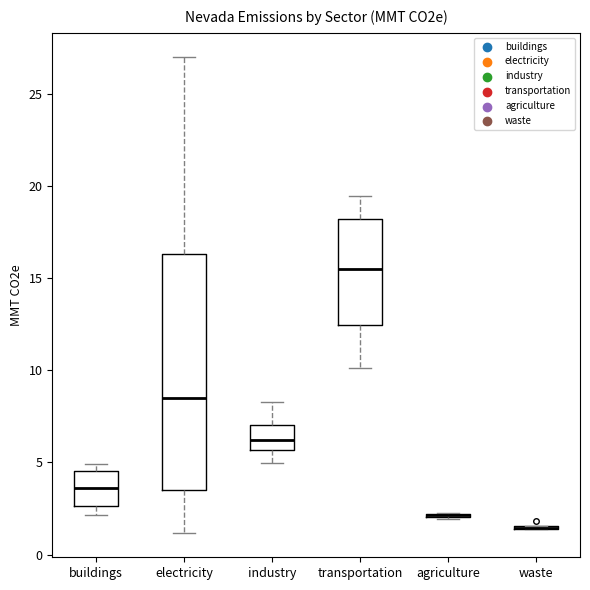

Reading left to right, read every box against the y-axis: the position of its median line, the range the box covers, and the ends of its whiskers. The values are not printed on the chart, so give them approximately, as read against the axis.

buildings: median 3.5, box 2.5 to 4.5, whiskers 2.0 to 5.0
electricity: median 8.5, box 3.5 to 16.5, whiskers 1.0 to 27.0
industry: median 6.0, box 5.5 to 7.0, whiskers 5.0 to 8.5
transportation: median 15.5, box 12.5 to 18.0, whiskers 10.0 to 19.5
agriculture: box collapsed to a line at 2.0, whiskers 2.0 to 2.0
waste: box collapsed to a line at 1.5, whiskers 1.5 to 1.5